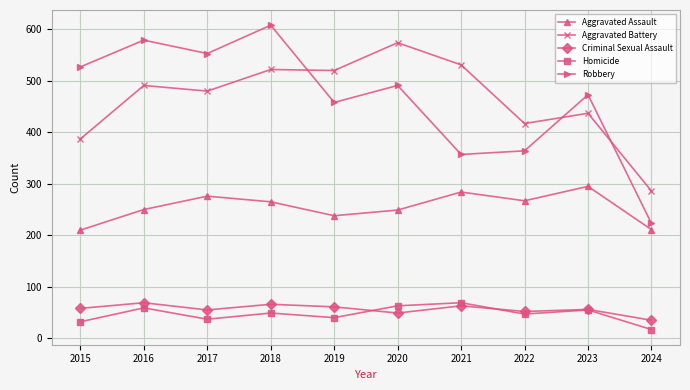

True or false: Homicide and Aggravated Battery intersect in this chart.

False